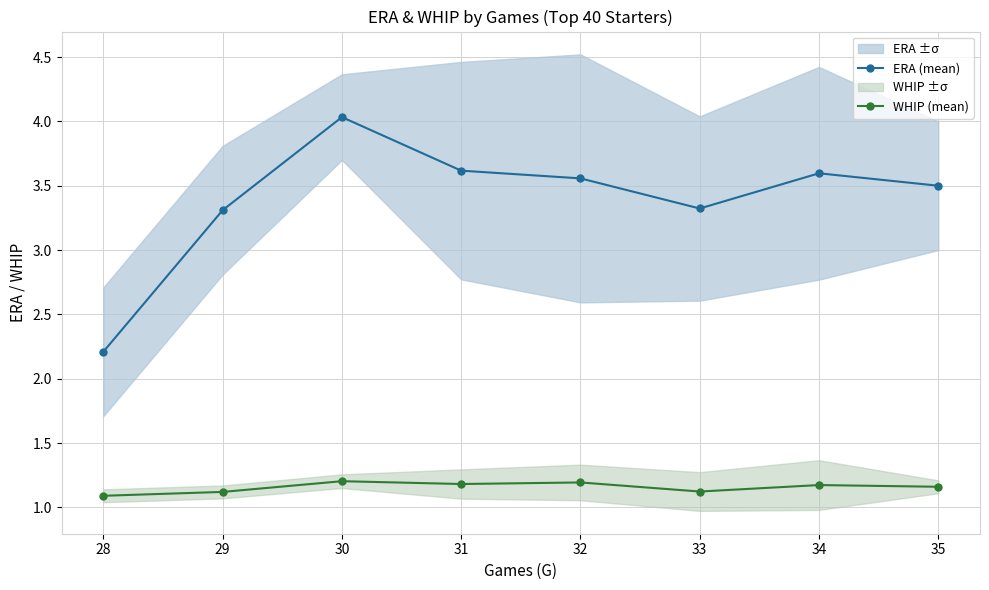

What is the lowest value of the WHIP (mean) series?

1.1